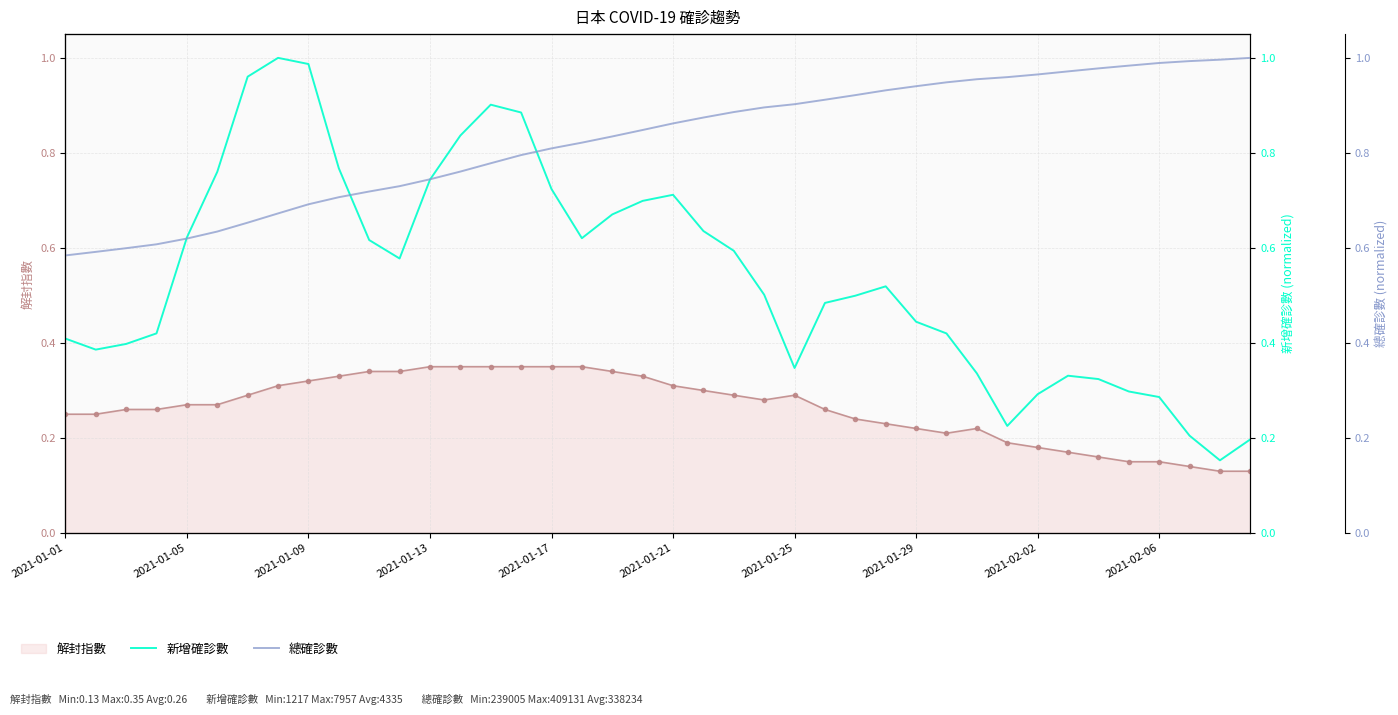

Which has a higher value, 21 or 2021-01-29?

2021-01-29